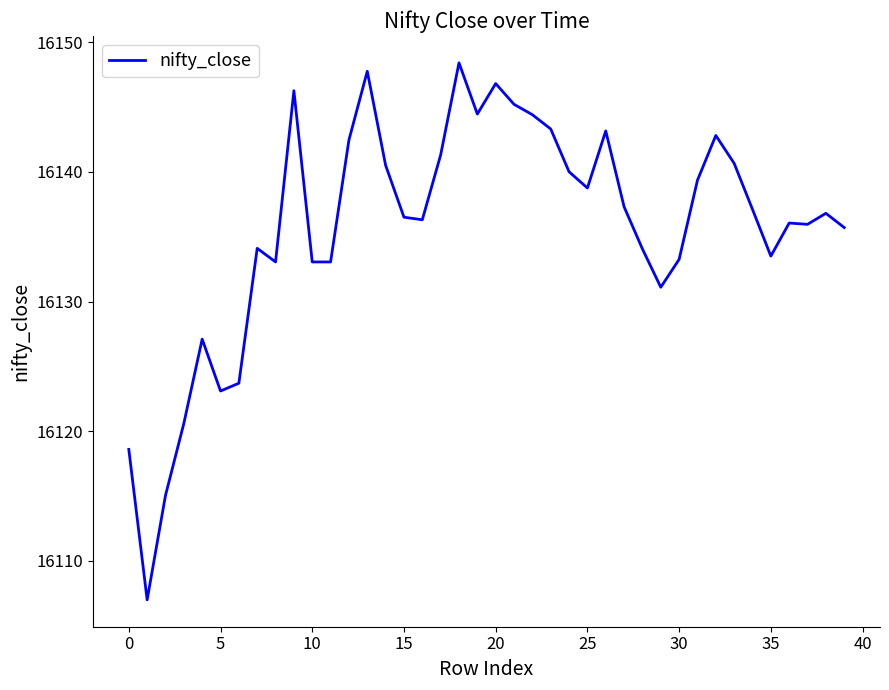

What is the greatest value displayed?

16148.4